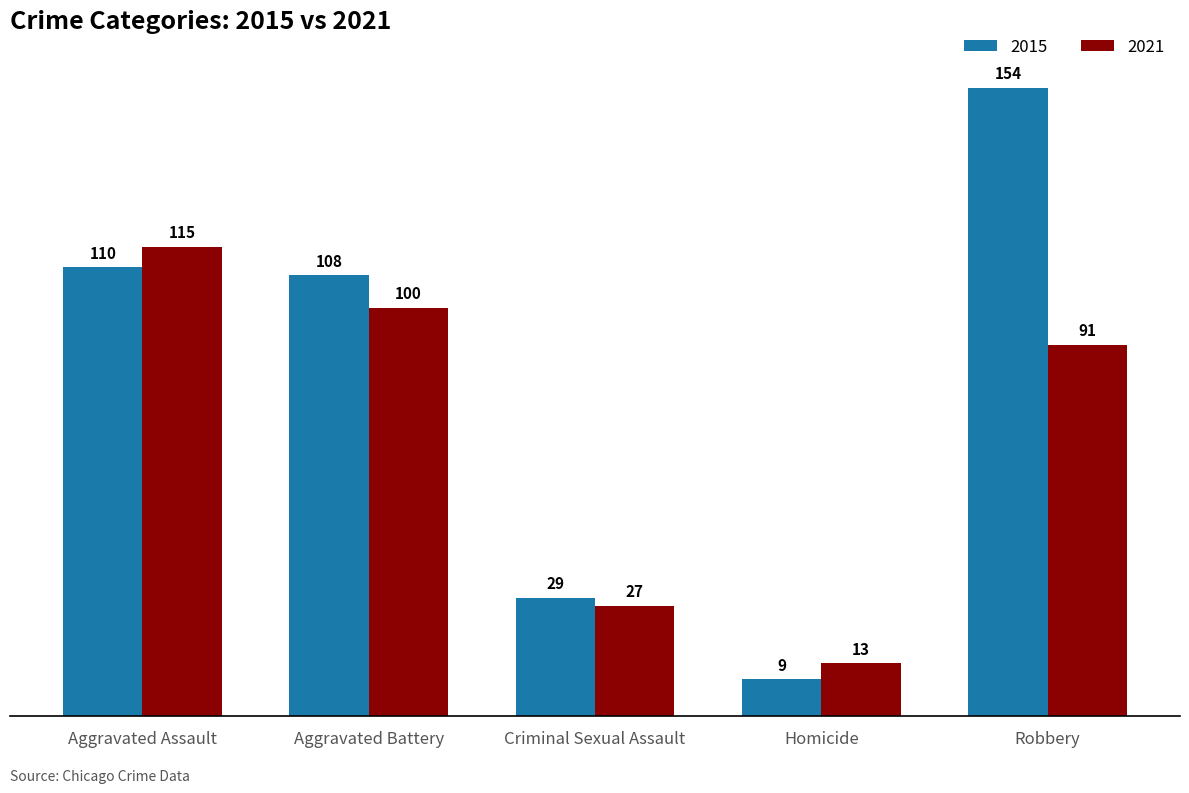

At which category does the chart reach its minimum across all series?

Homicide